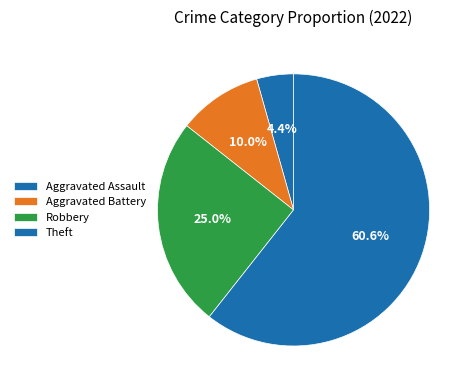

Which slice represents more than half of the pie?

Theft